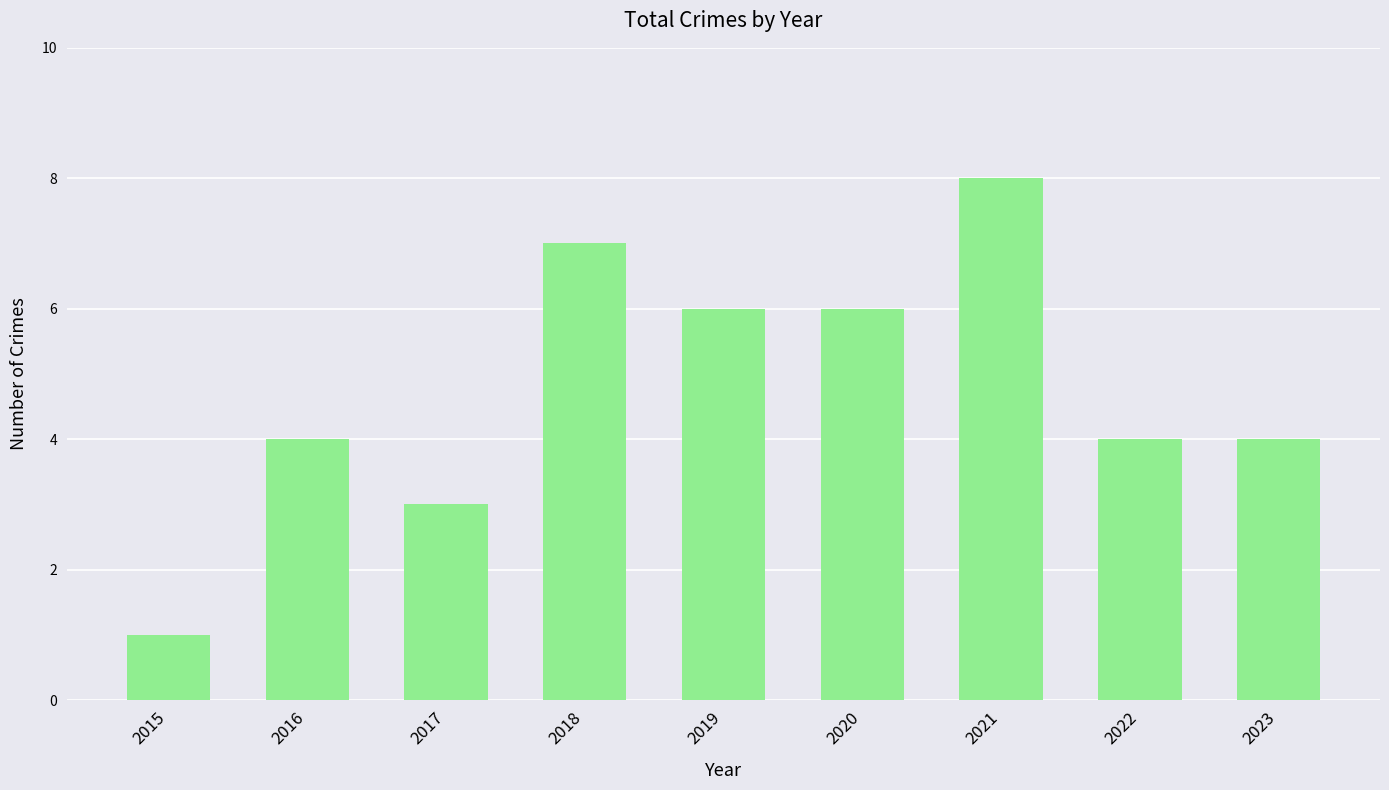

What is the value of the 5th bar from the left?

6